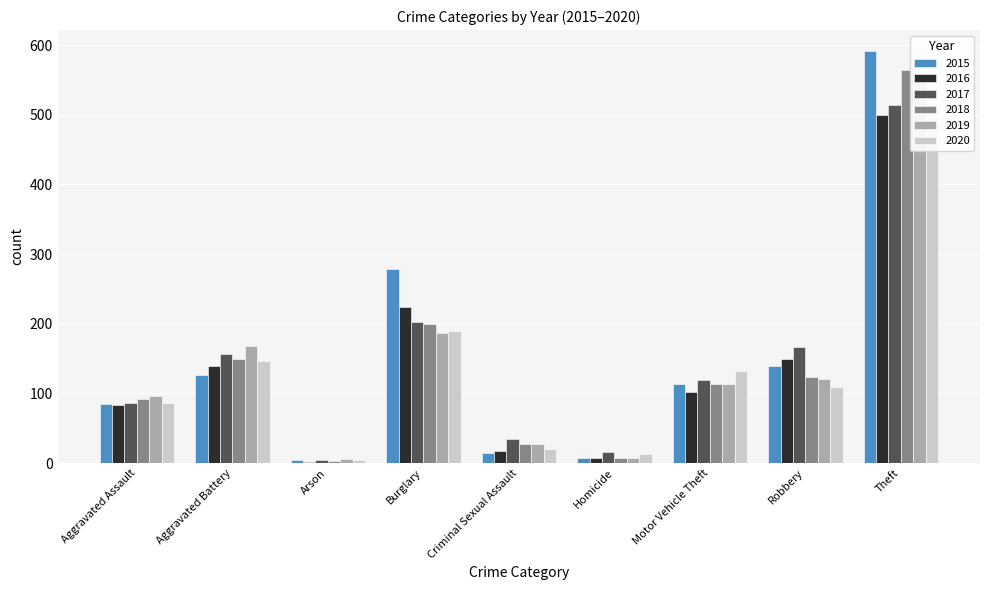

Reading right to left, extract all data points from this chart.

2015: Theft=592	Robbery=139	Motor Vehicle Theft=113	Homicide=7	Criminal Sexual Assault=14	Burglary=278	Arson=4	Aggravated Battery=126	Aggravated Assault=85
2016: Theft=500	Robbery=149	Motor Vehicle Theft=102	Homicide=8	Criminal Sexual Assault=18	Burglary=224	Arson=2	Aggravated Battery=140	Aggravated Assault=84
2017: Theft=514	Robbery=167	Motor Vehicle Theft=119	Homicide=16	Criminal Sexual Assault=34	Burglary=203	Arson=4	Aggravated Battery=156	Aggravated Assault=87
2018: Theft=565	Robbery=124	Motor Vehicle Theft=113	Homicide=7	Criminal Sexual Assault=28	Burglary=199	Arson=3	Aggravated Battery=149	Aggravated Assault=92
2019: Theft=559	Robbery=121	Motor Vehicle Theft=113	Homicide=8	Criminal Sexual Assault=28	Burglary=187	Arson=6	Aggravated Battery=168	Aggravated Assault=97
2020: Theft=497	Robbery=109	Motor Vehicle Theft=132	Homicide=13	Criminal Sexual Assault=20	Burglary=190	Arson=5	Aggravated Battery=146	Aggravated Assault=87